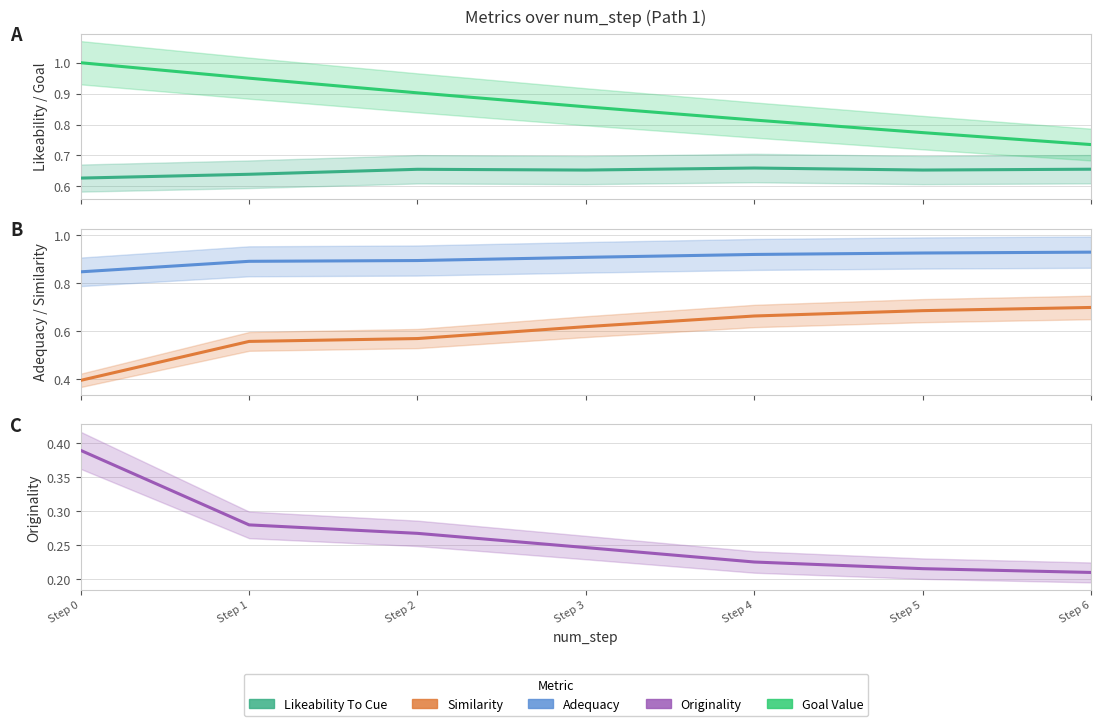

Rank the series at Step 2 from lowest to highest value.

originality, similarity, likeability_to_cue, adequacy, goal_value